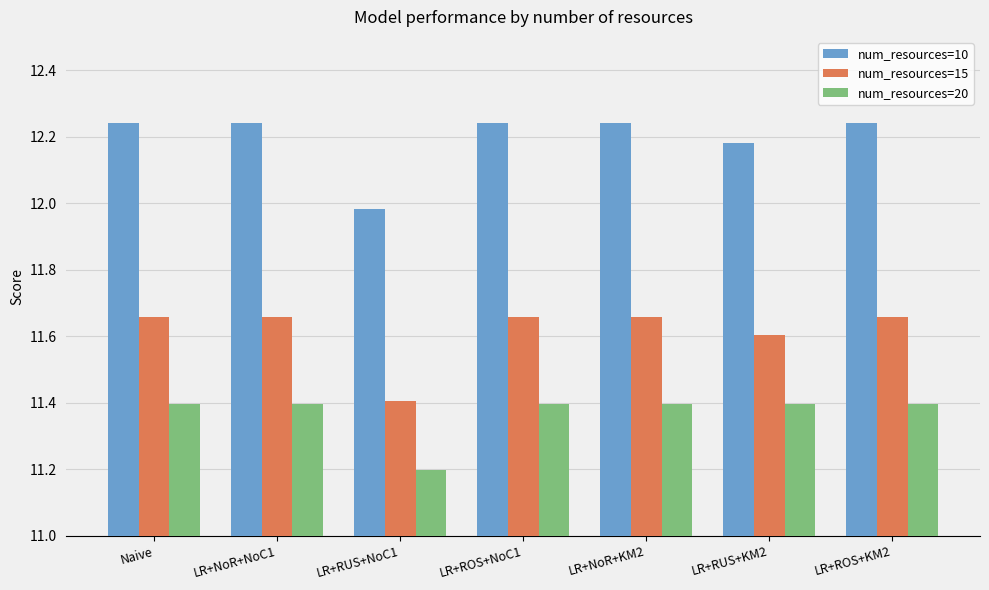

Which series has the largest range (max minus min)?

num_resources=10